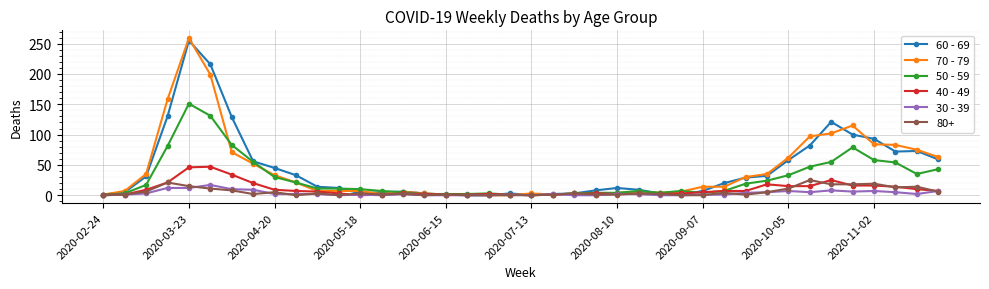

At how many categories does at least one series exceed 177?

2